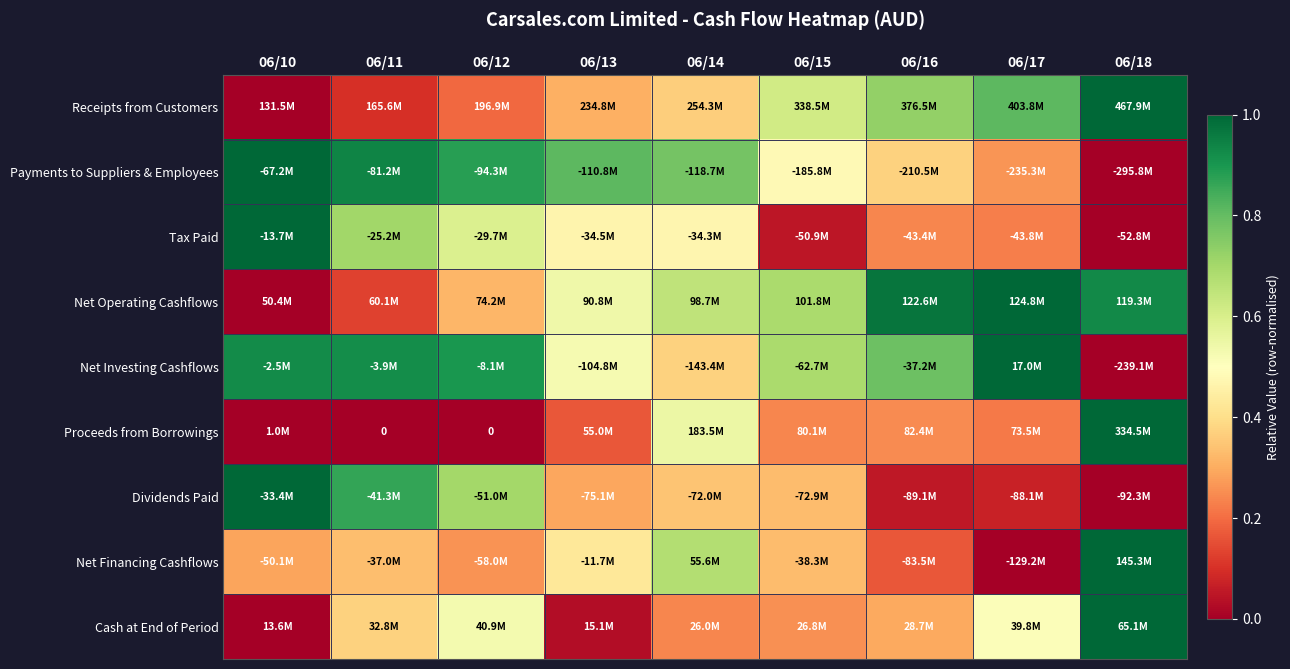

Is it true that Net Financing Cashflows equals 0.4 at 06/13?

True